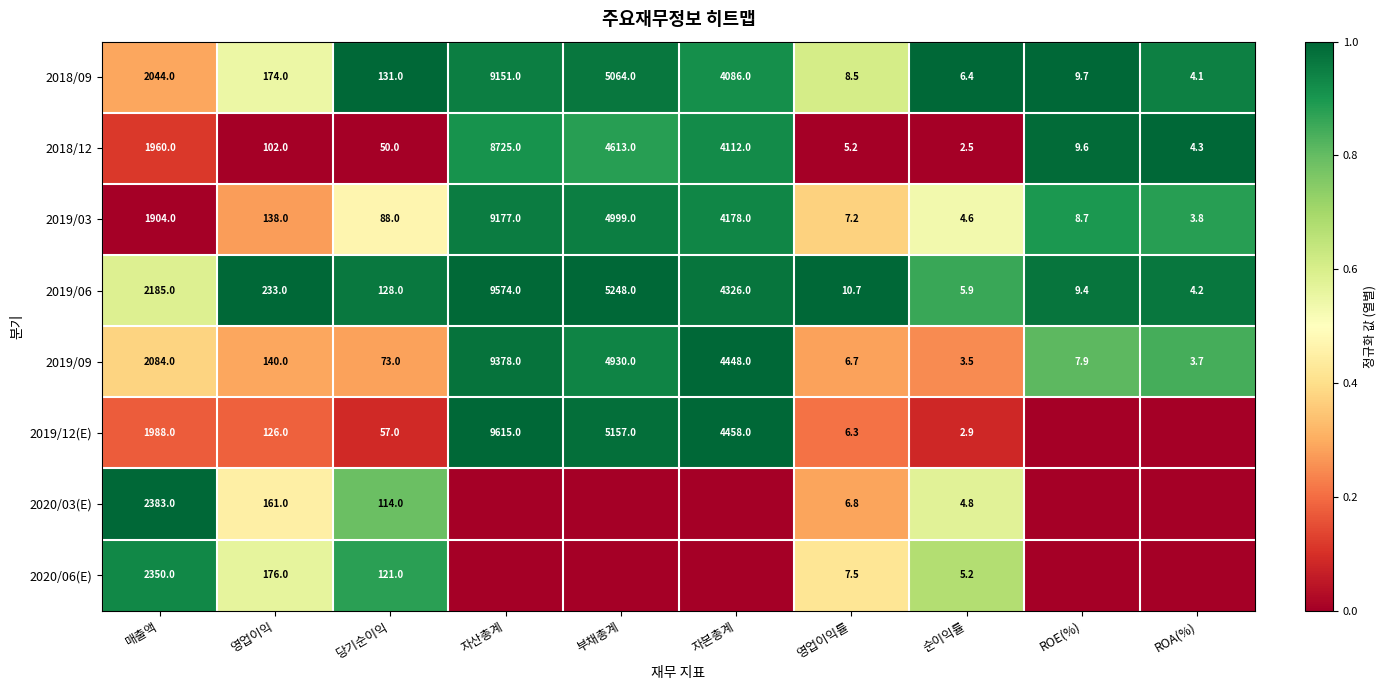

Where does the 2019/09 series first go above 140?

매출액